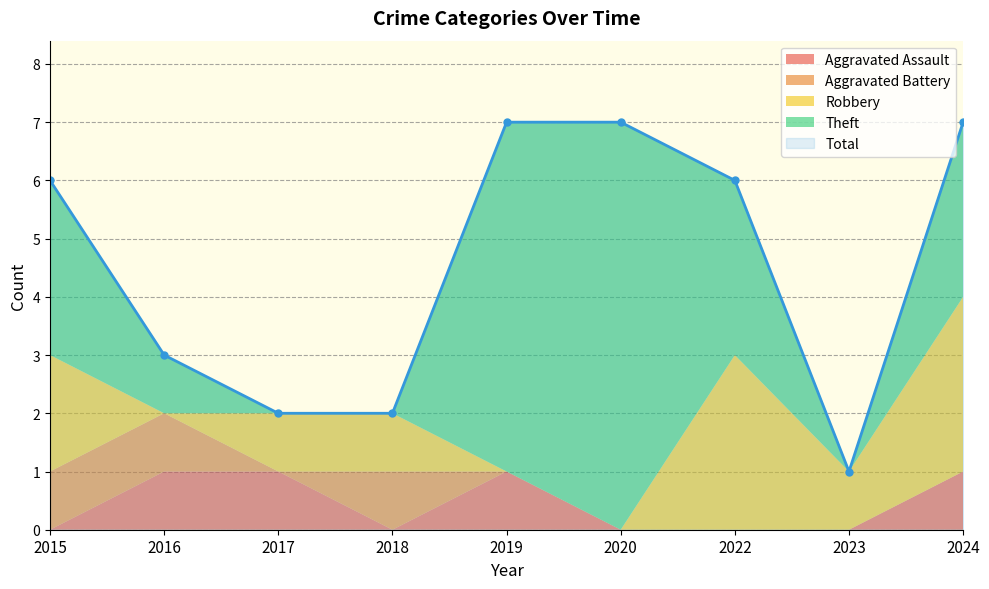

True or false: Total and Theft cross at least once.

False